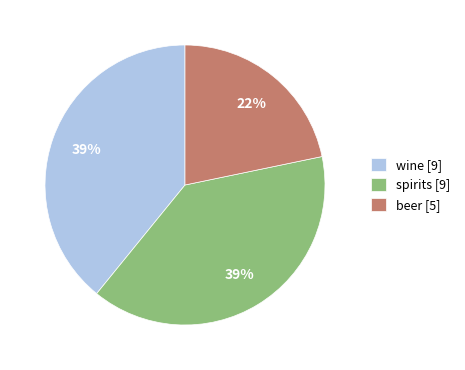

Which has a higher value, spirits [9] or beer [5]?

spirits [9]